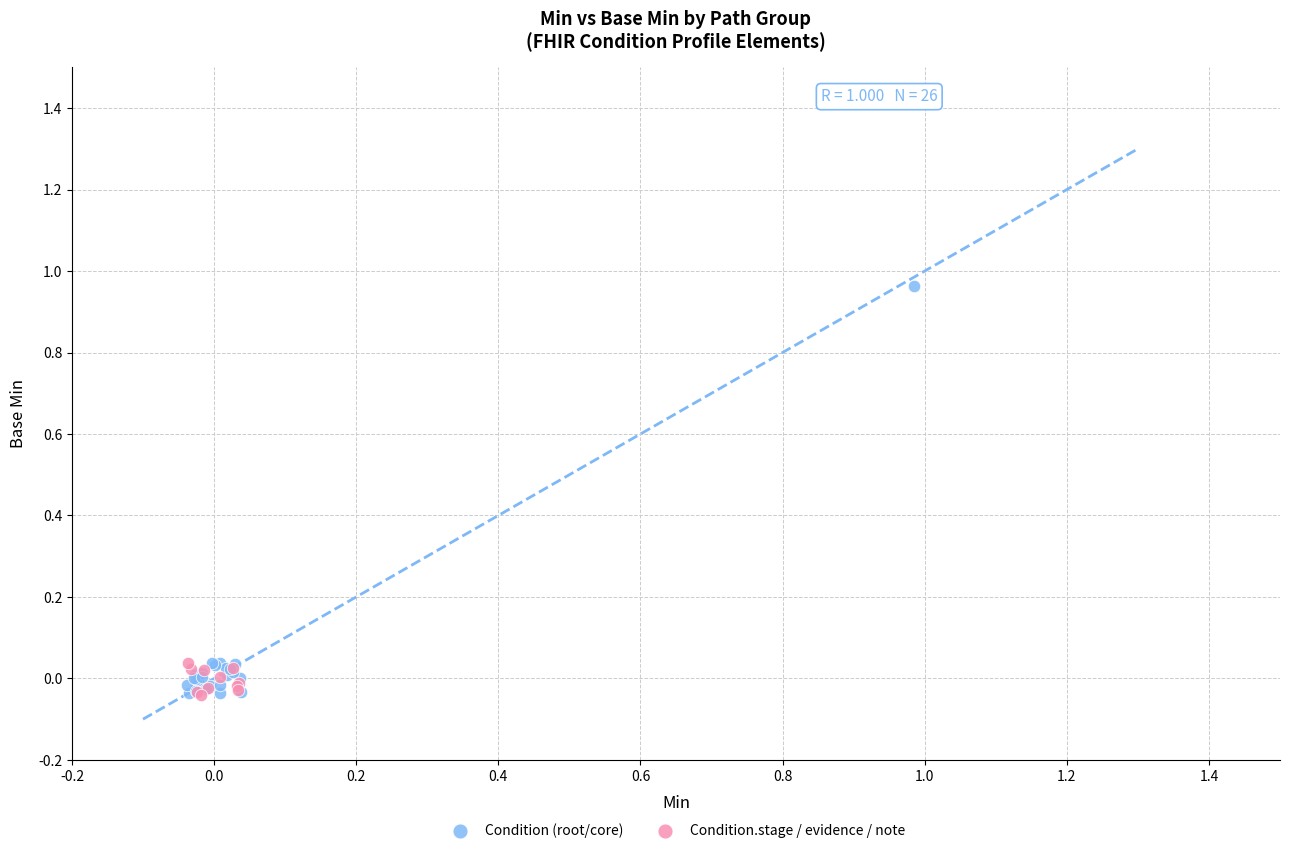

Which series reaches the maximum Y coordinate?

Condition (root/core)